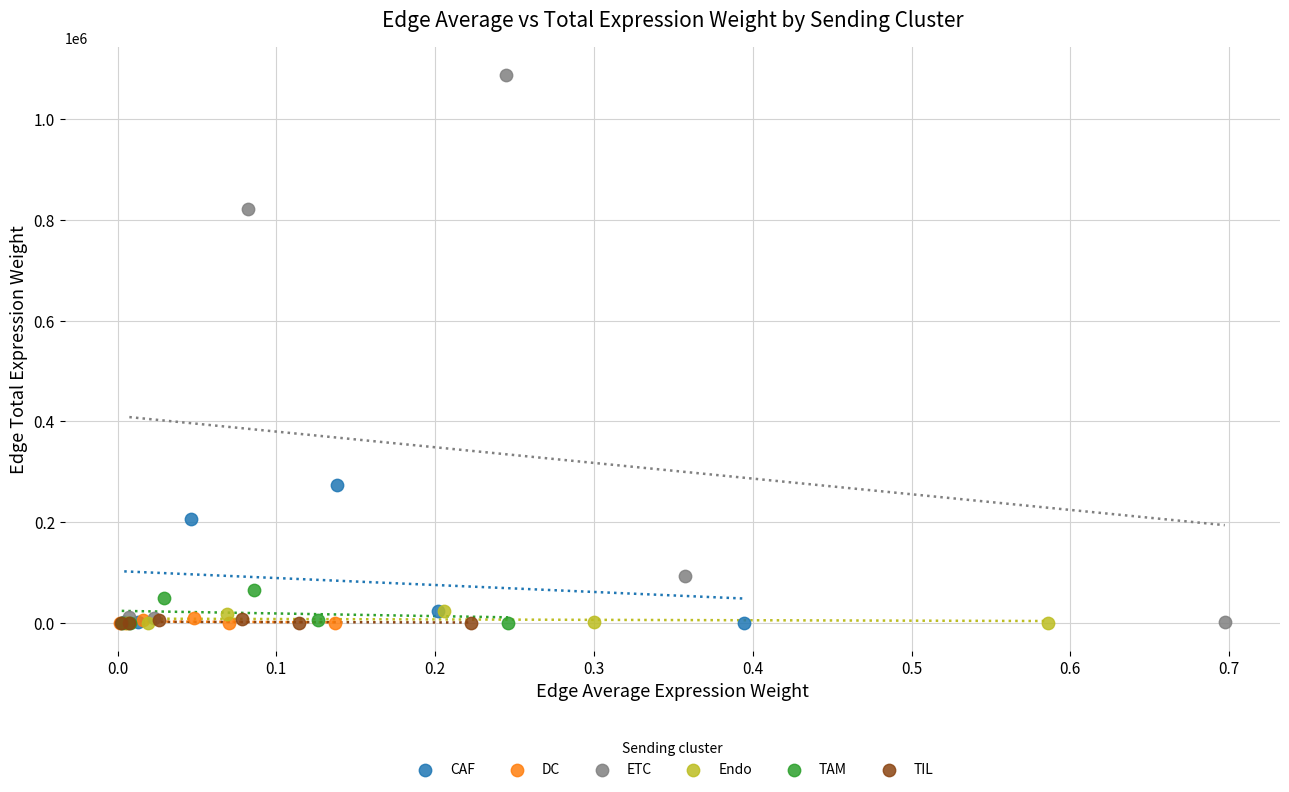

Which series contains the highest Y value?

ETC